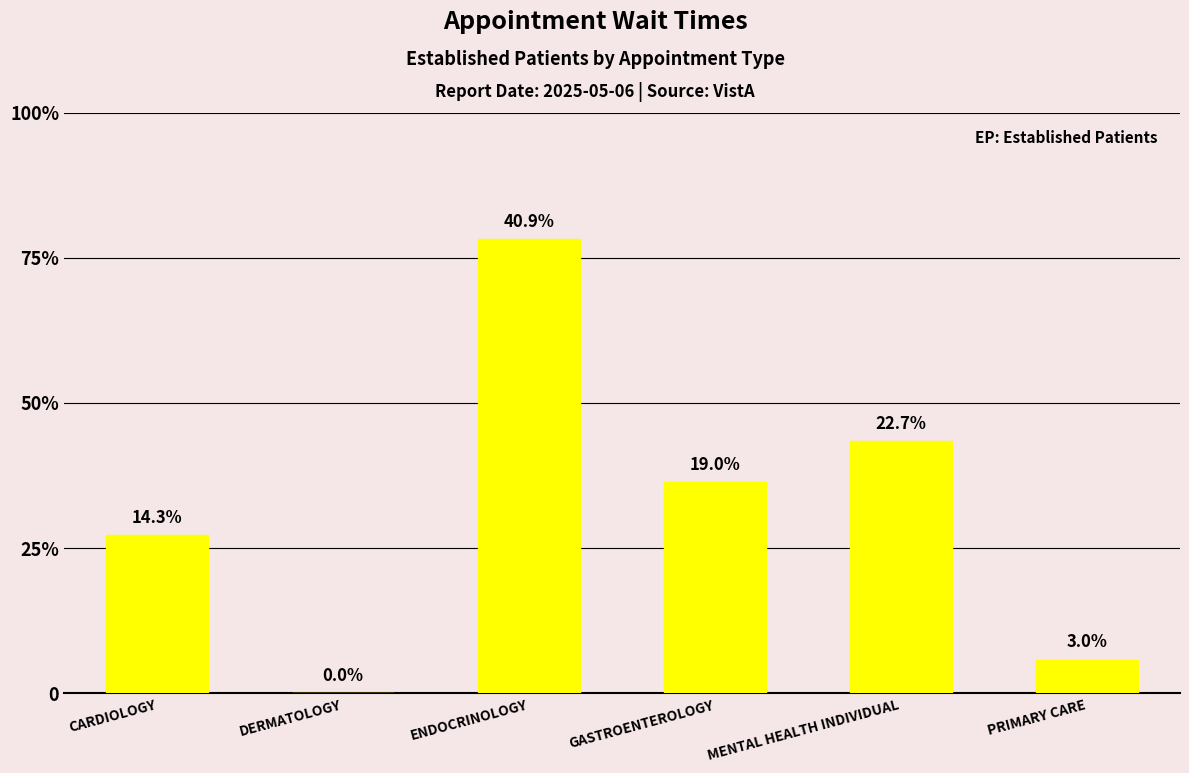

Where does the data first go above 20?

ENDOCRINOLOGY